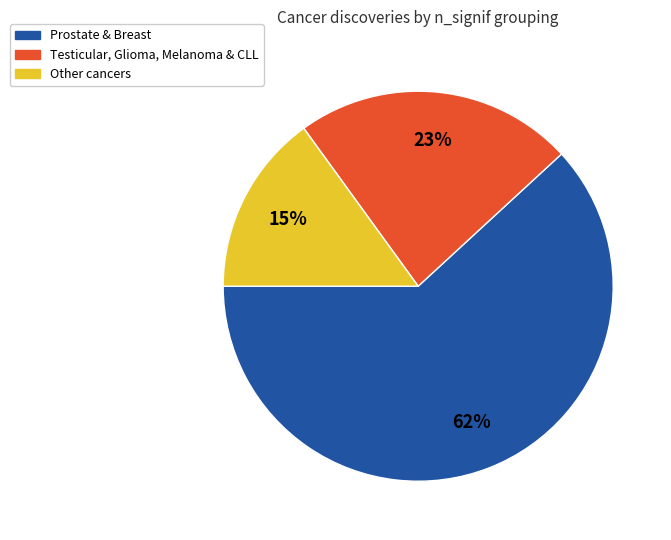

The Testicular, Glioma, Melanoma & CLL slice represents 35% of the pie. True or false?

False